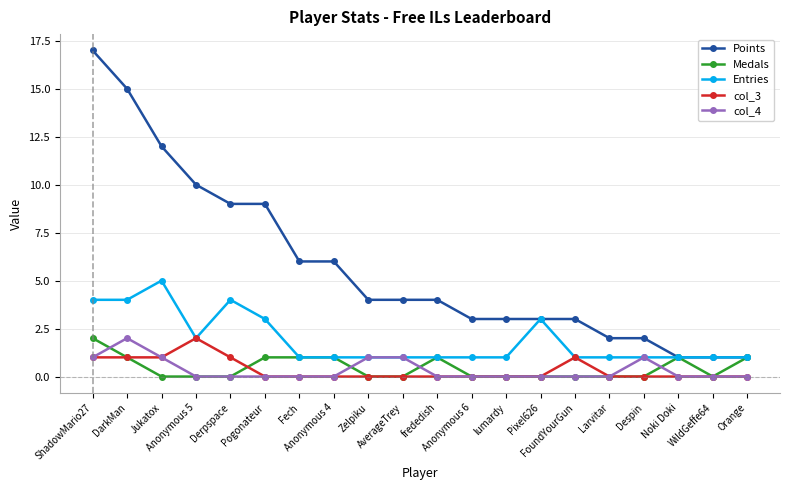

True or false: col_4 and Medals cross at least once.

True